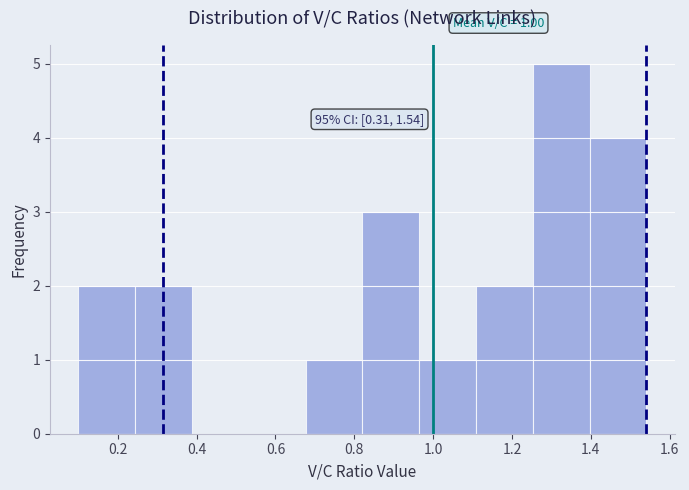

Over which range of the x-axis is the bar tallest?

1.26 to 1.40